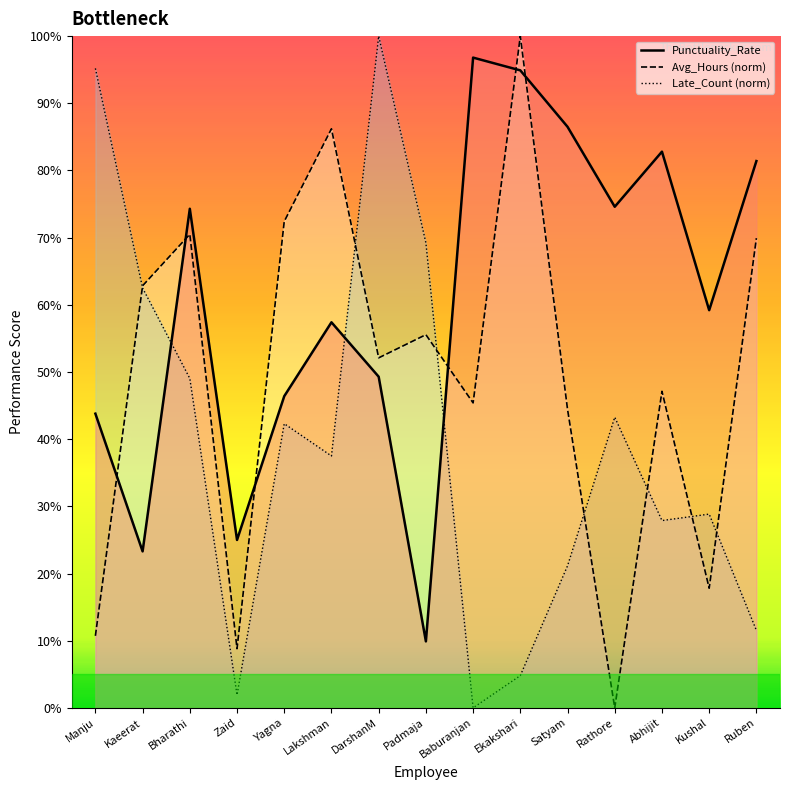

Where do Punctuality_Rate_line and Late_Count_line first cross each other?

Kaeerat and Bharathi